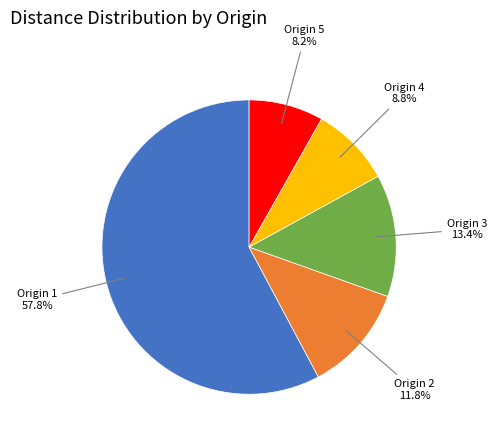

What percentage do Origin 5 and Origin 1 together represent?

66.0%